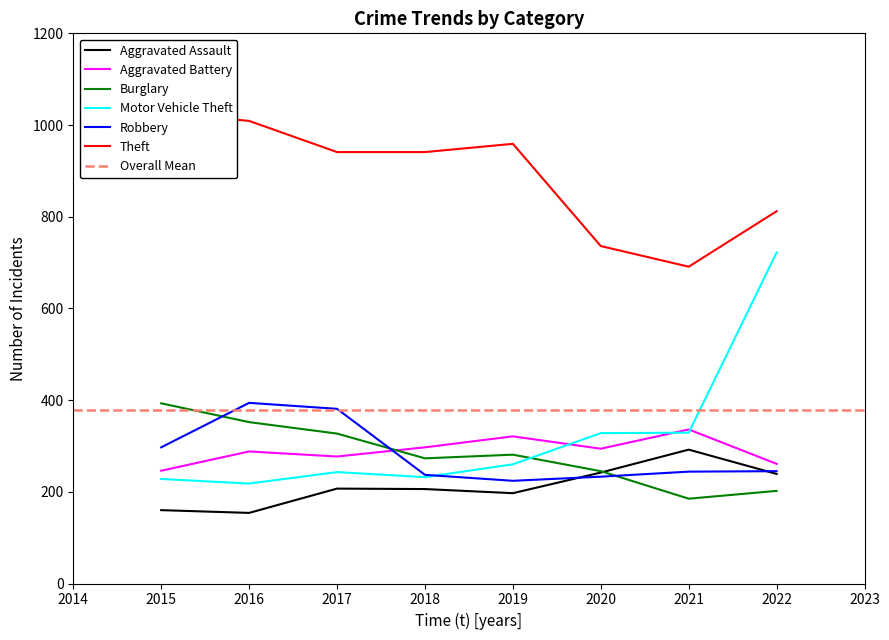

Read the Aggravated Battery value at 2021.

336